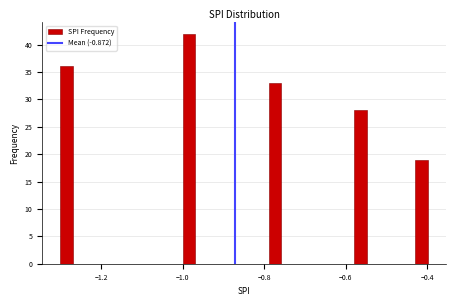

Around what value on the x-axis is the tallest bar? Give the approximate position of its centre, as read against the axis.

-0.98